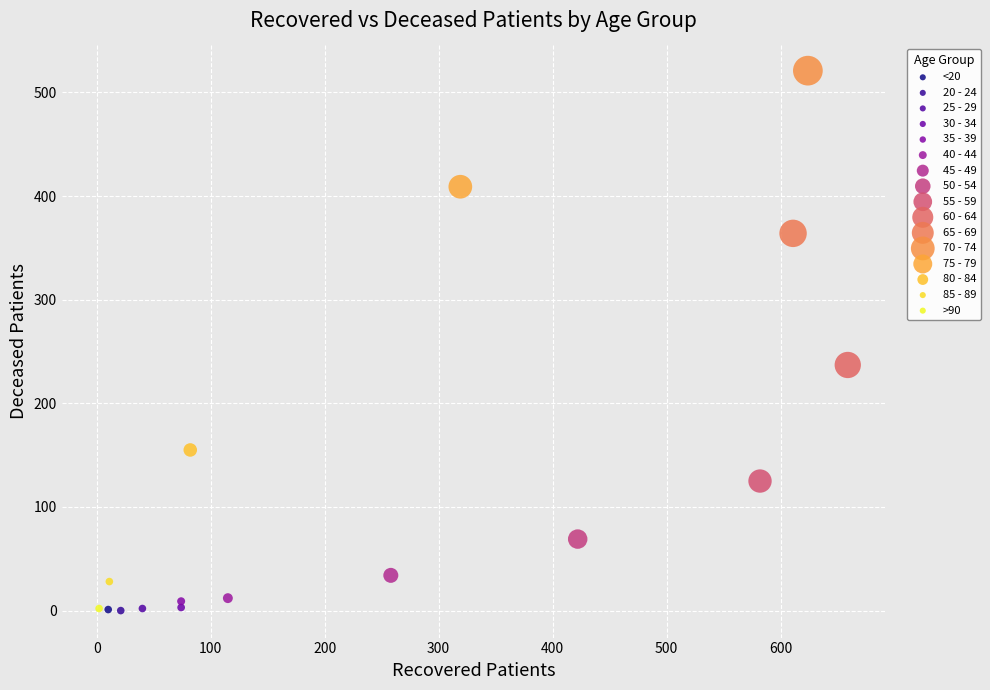

What are all the series names shown in the legend?

<20, 20 - 24, 25 - 29, 30 - 34, 35 - 39, 40 - 44, 45 - 49, 50 - 54, 55 - 59, 60 - 64, 65 - 69, 70 - 74, 75 - 79, 80 - 84, 85 - 89, >90